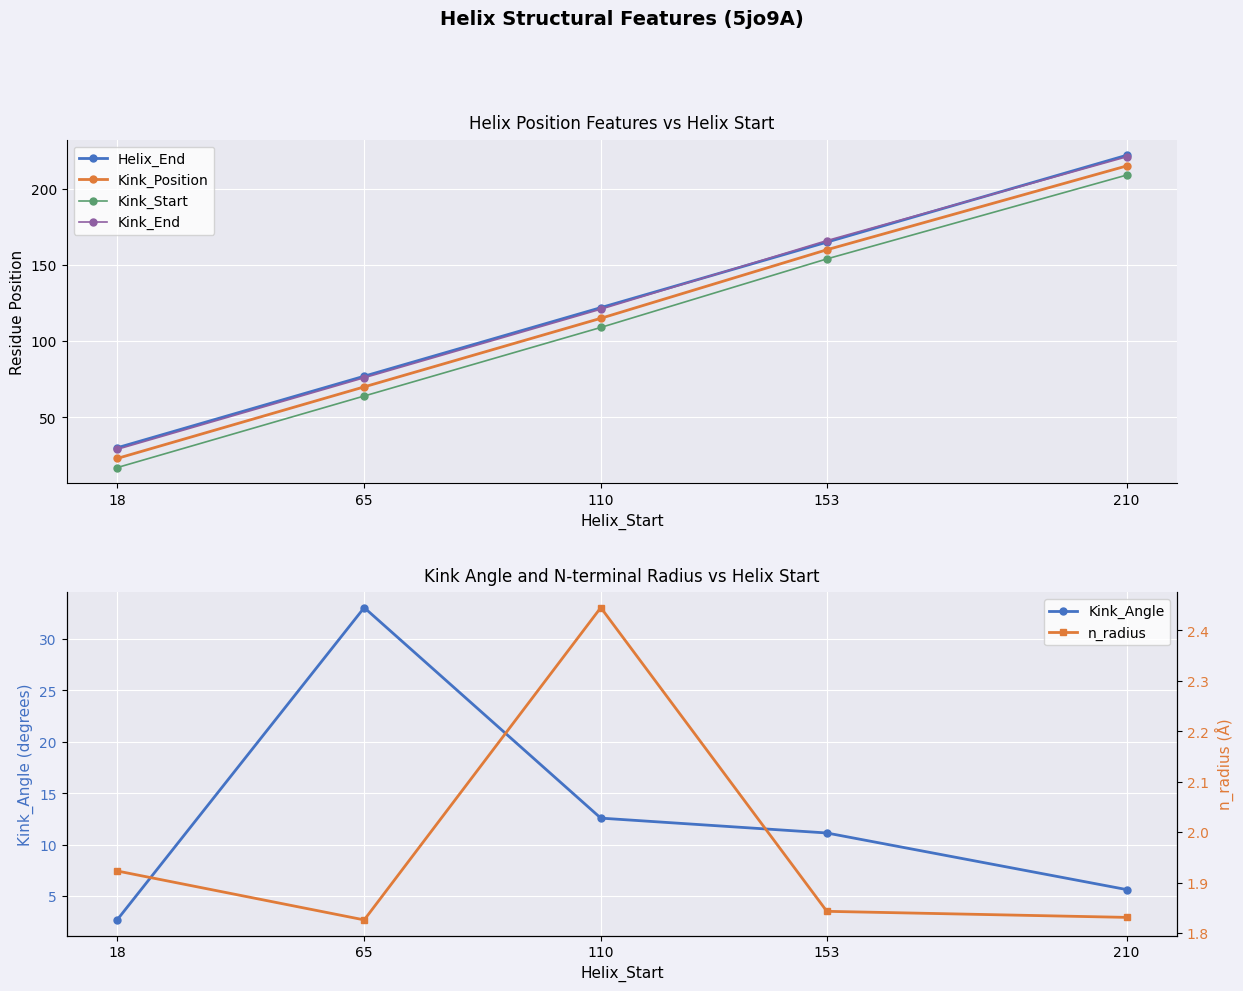

At how many categories does at least one series exceed 98?

3